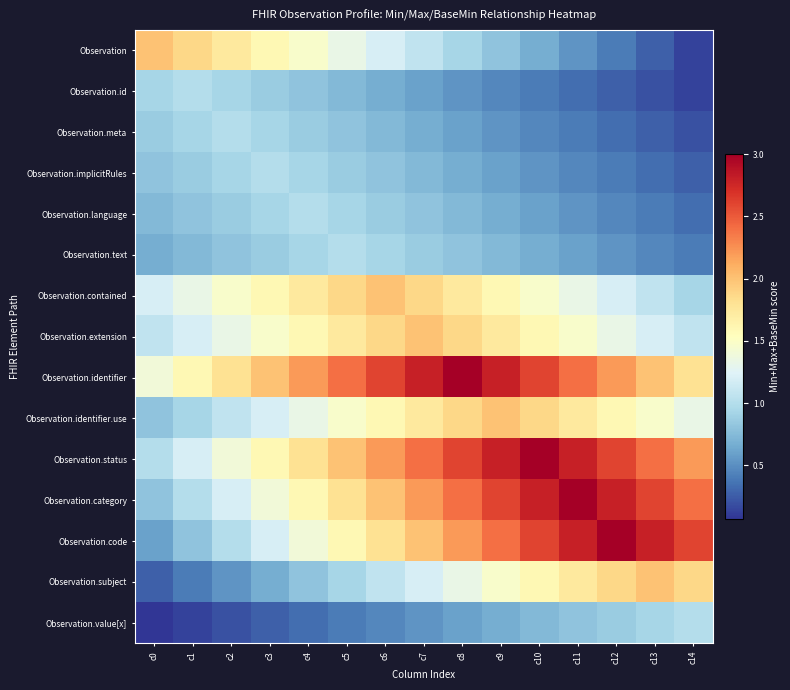

Between c7 and c4, which is larger?

c4